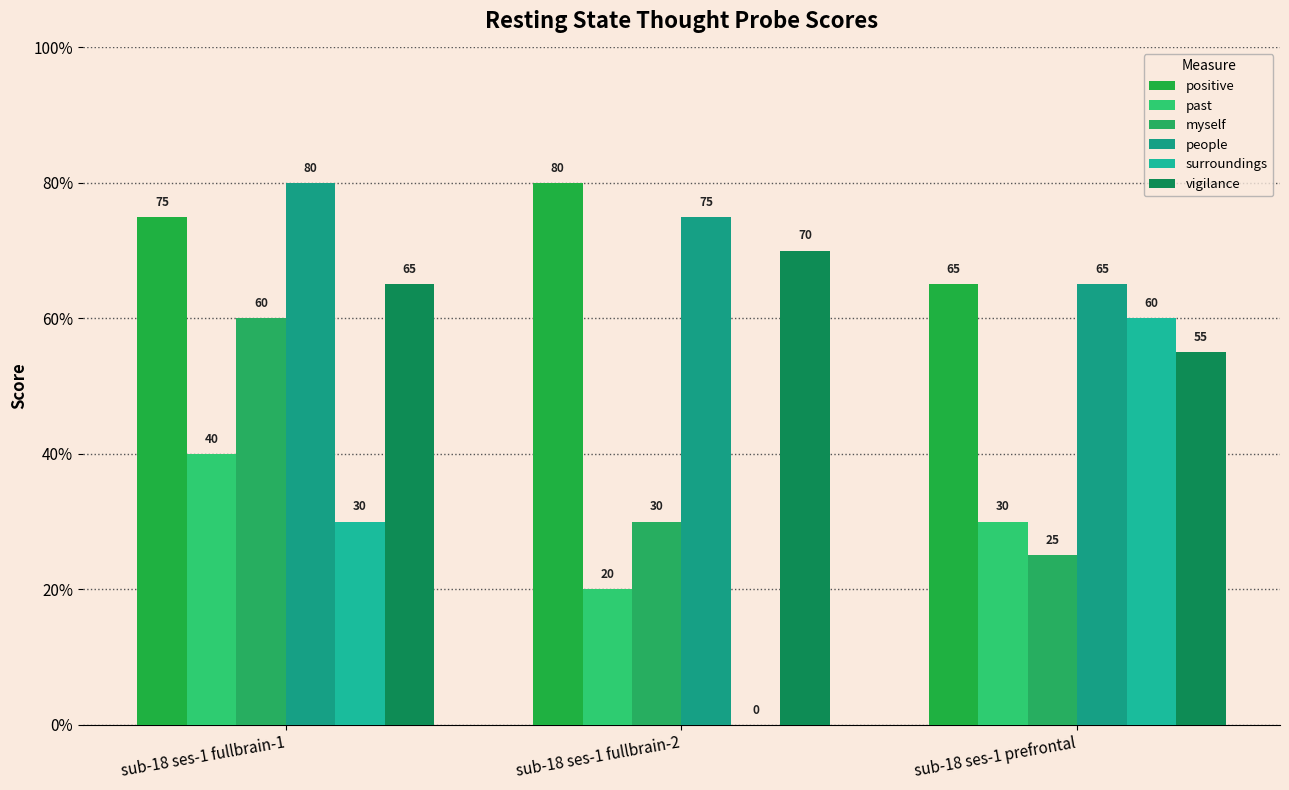

How many groups of bars are there?

3